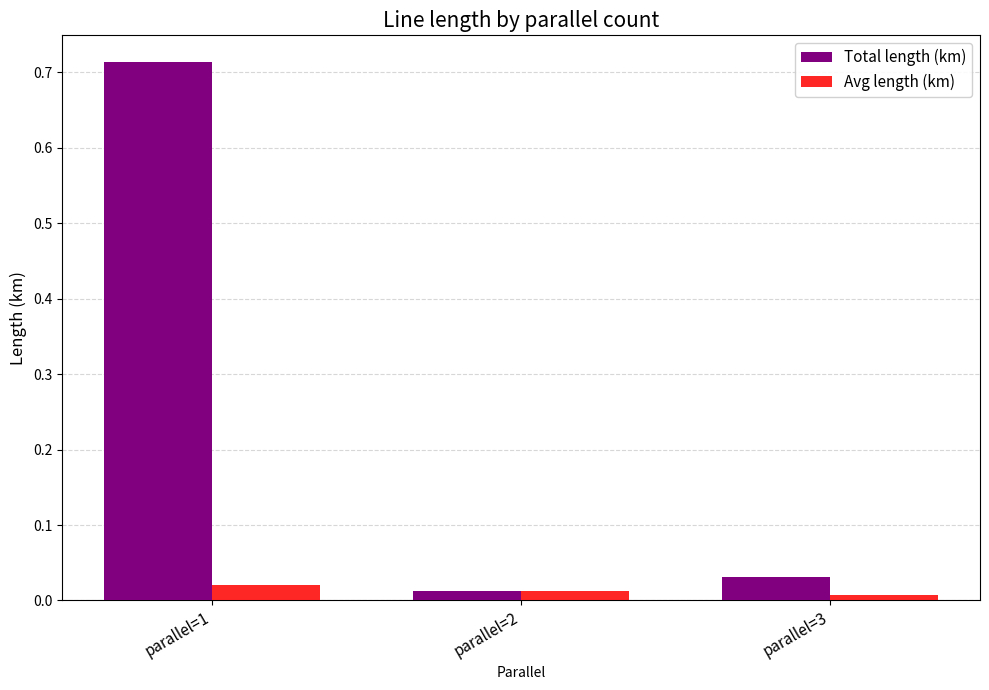

At how many categories does at least one series exceed 0?

3